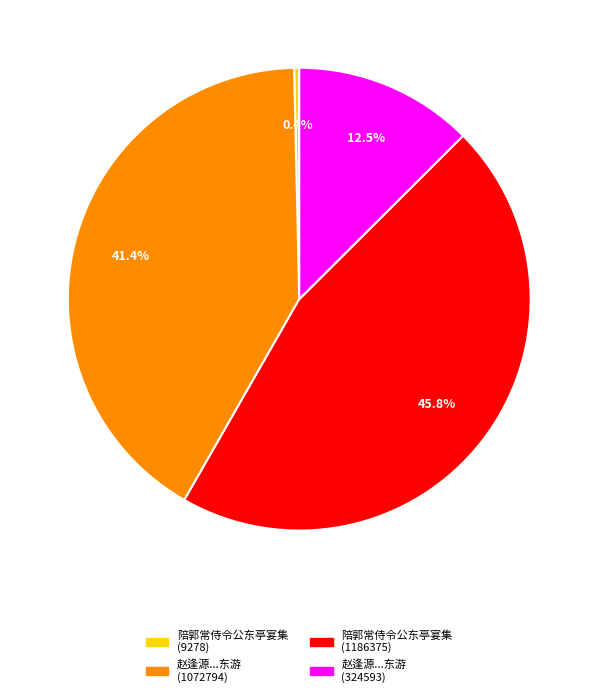

Is there any slice that represents more than half of the pie?

No